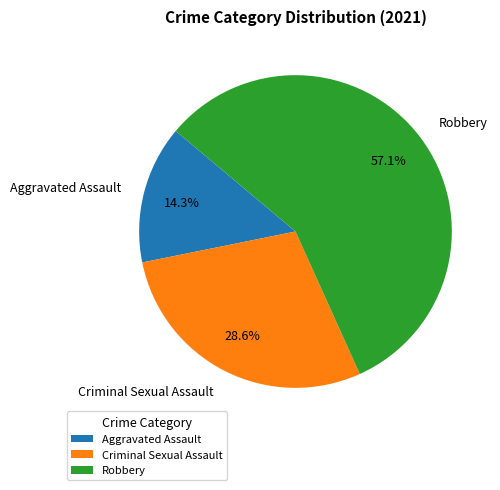

How many segments does this pie chart have?

3